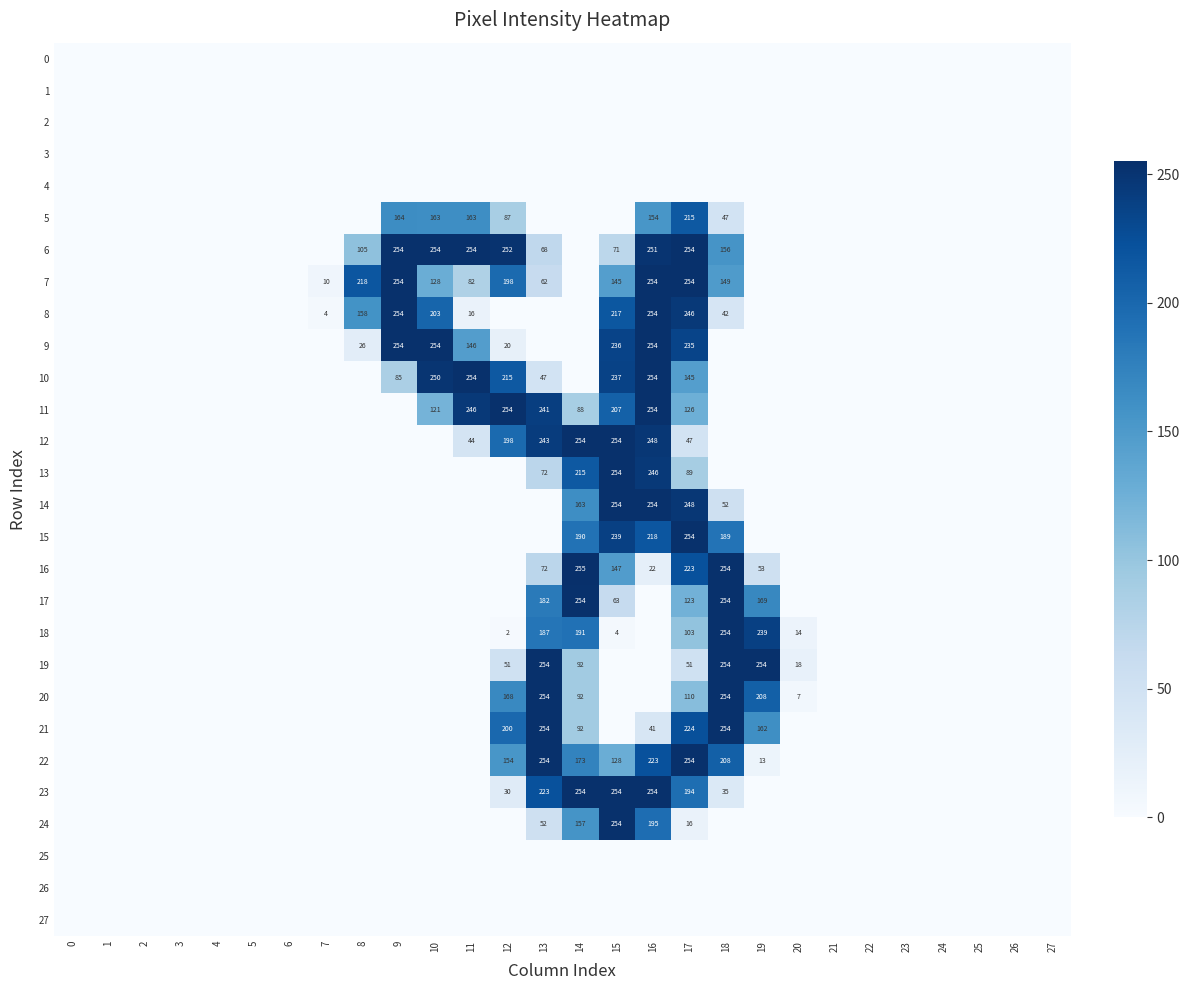

True or false: 12 has a value of 80 at 16.

False